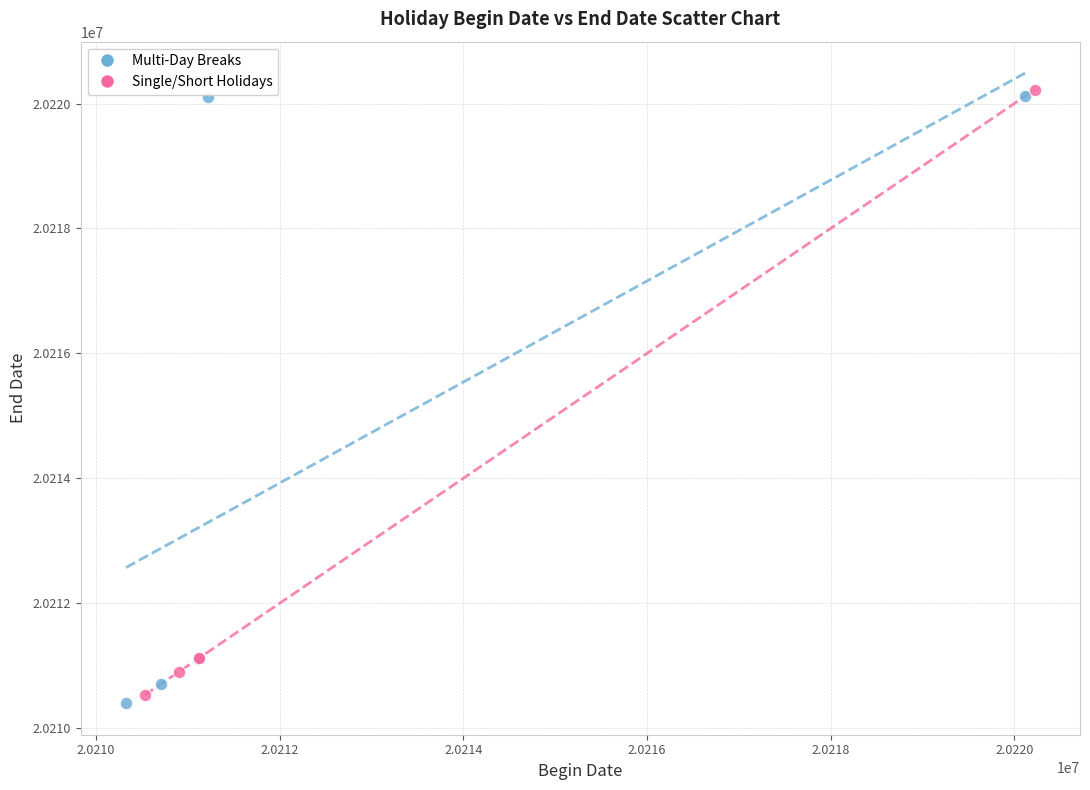

Which series has the largest Y range (max minus min)?

Multi-Day Breaks